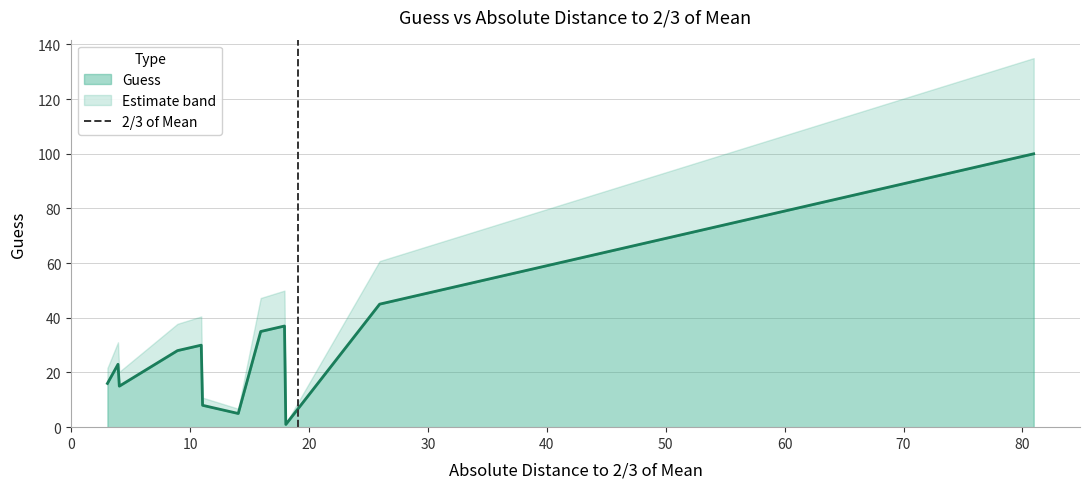

True or false: the data shows 1 at 0.

False